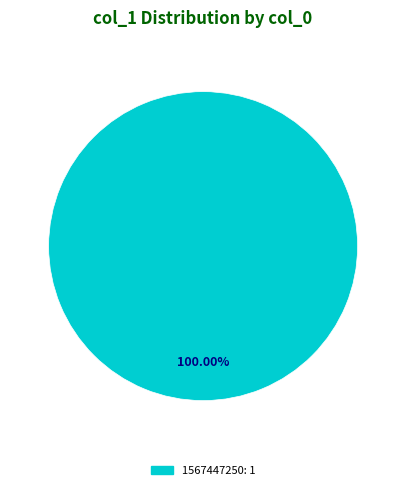

Does any single category account for the majority?

Yes